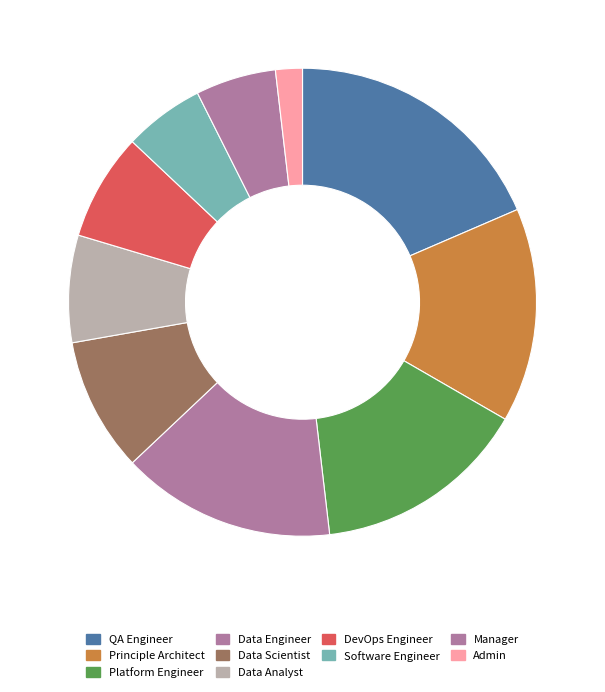

True or false: QA Engineer accounts for 19% of the total.

True